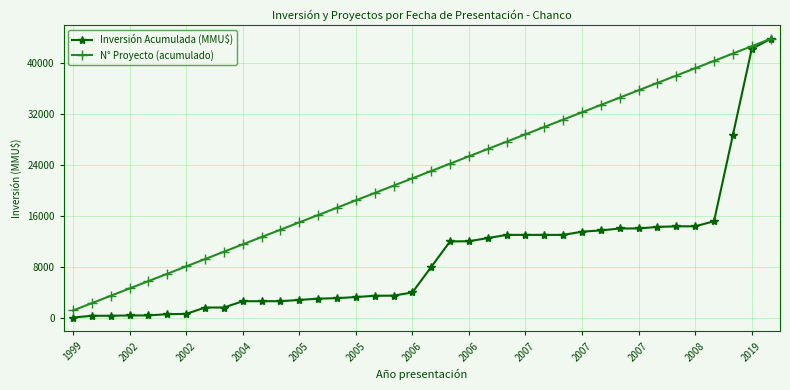

Rank the series by their average value, from lowest to highest.

Inversión Acumulada (MMU$), N° Proyecto (acumulado)